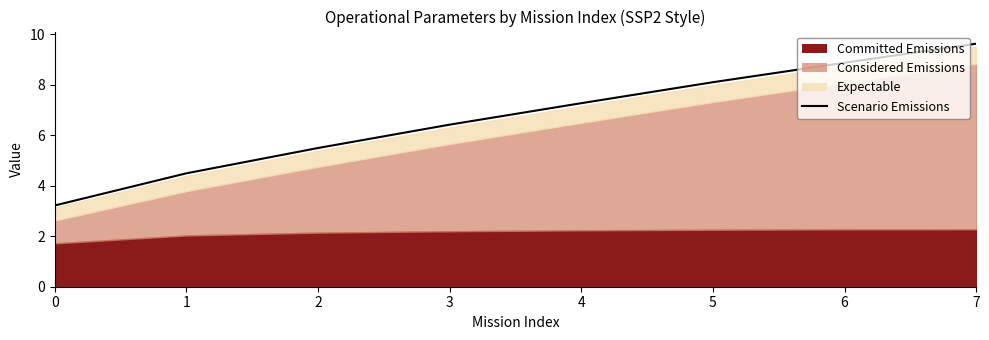

True or false: the data has more than 0 interior local peaks.

False